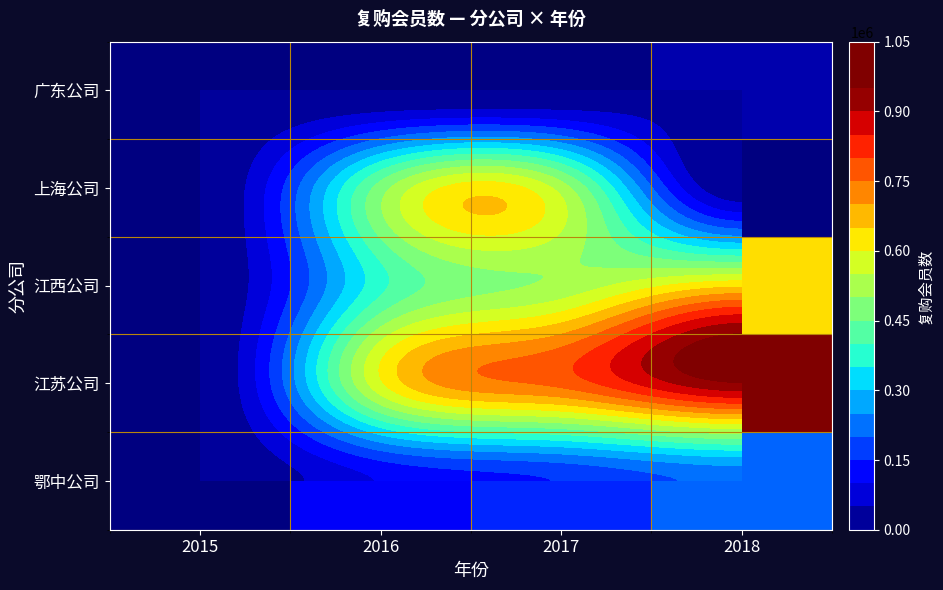

How many values in the 广东公司 series are below 5414?

2